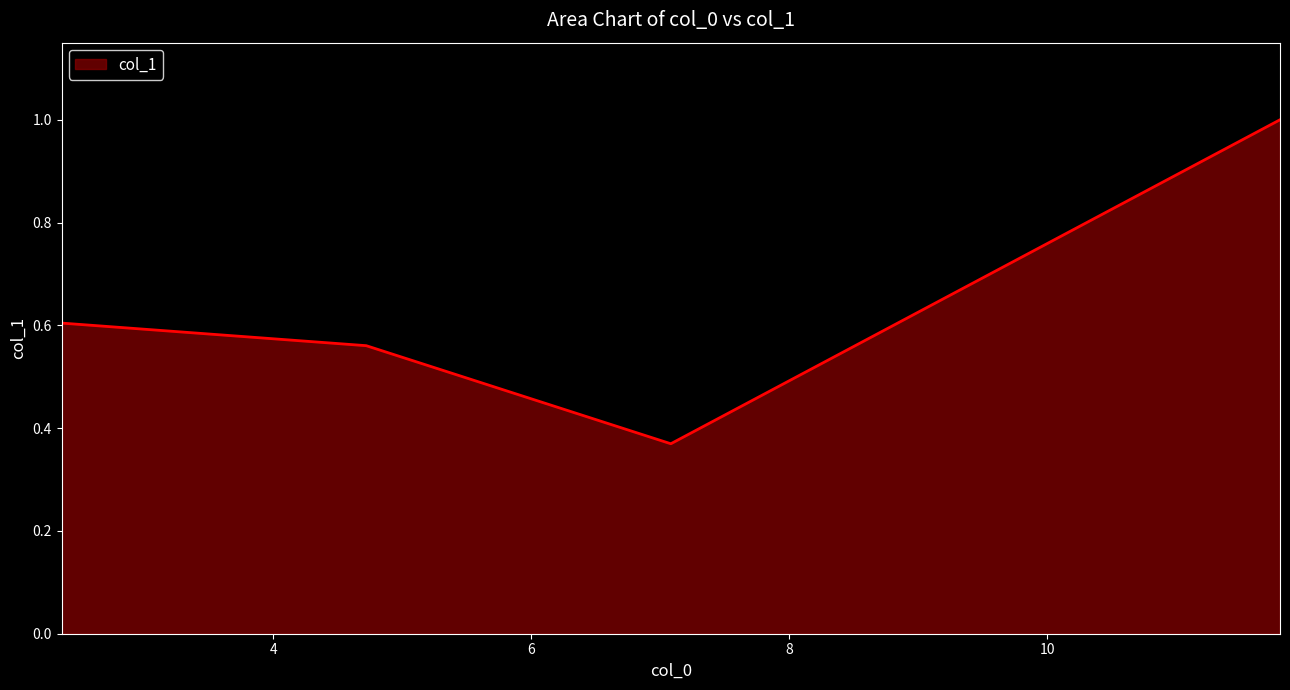

What is the greatest value displayed?

1.0